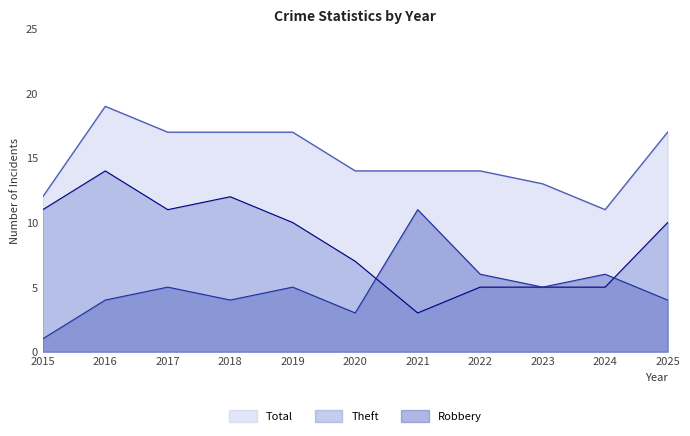

True or false: Robbery has a value of 6 at 2024.

True